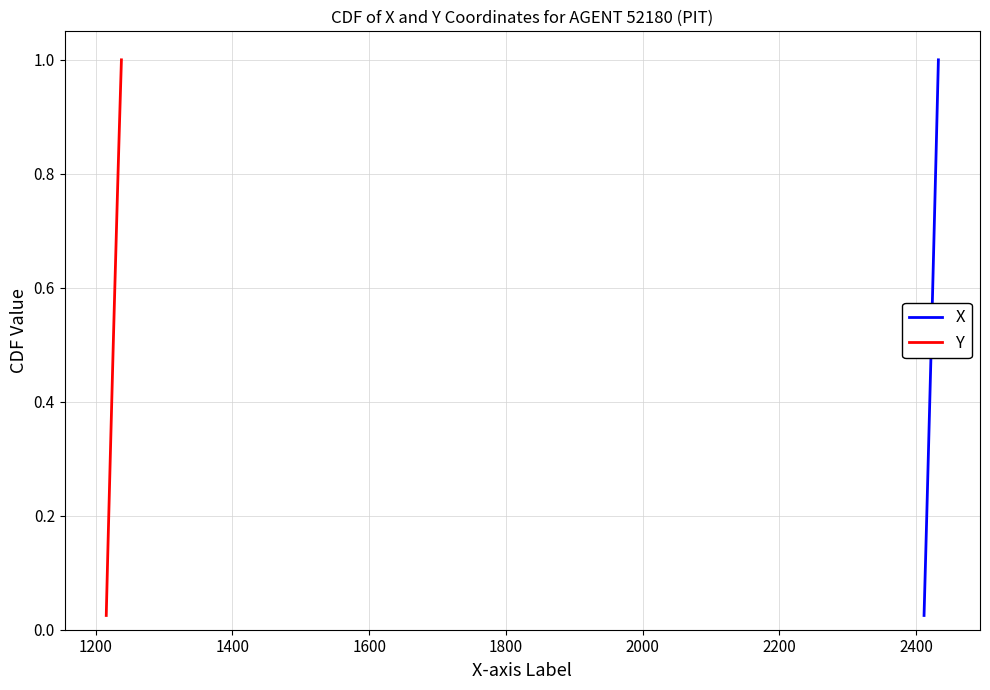

Does the chart display data point markers on the line(s)?

No